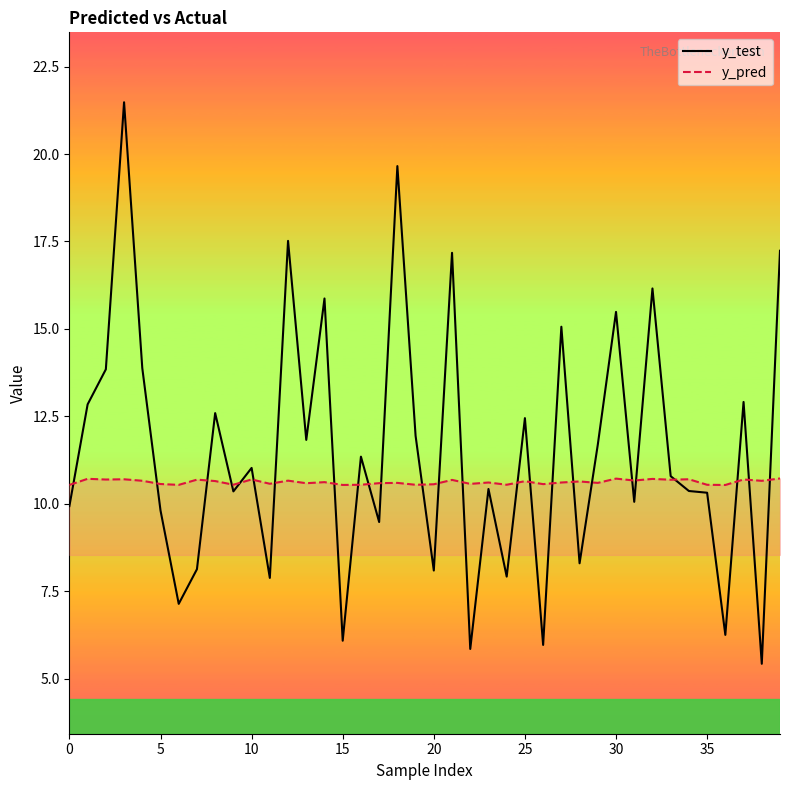

Where do y_pred and y_test first cross each other?

0 and 1